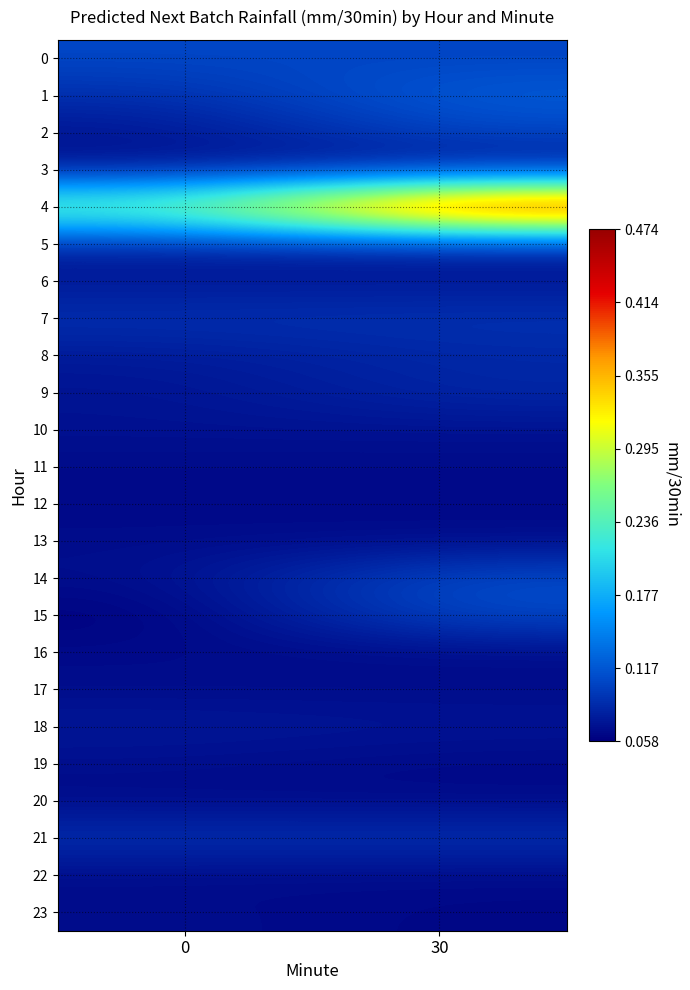

Reading left to right, what are all the values shown in this chart?

0: 0=0.1	30=0.1
1: 0=0.1	30=0.1
2: 0=0.1	30=0.1
3: 0=0.1	30=0.1
4: 0=0.3	30=0.5
5: 0=0.1	30=0.1
6: 0=0.1	30=0.1
7: 0=0.1	30=0.1
8: 0=0.1	30=0.1
9: 0=0.1	30=0.1
10: 0=0.1	30=0.1
11: 0=0.1	30=0.1
12: 0=0.1	30=0.1
13: 0=0.1	30=0.1
14: 0=0.1	30=0.1
15: 0=0.1	30=0.1
16: 0=0.1	30=0.1
17: 0=0.1	30=0.1
18: 0=0.1	30=0.1
19: 0=0.1	30=0.1
20: 0=0.1	30=0.1
21: 0=0.1	30=0.1
22: 0=0.1	30=0.1
23: 0=0.1	30=0.1